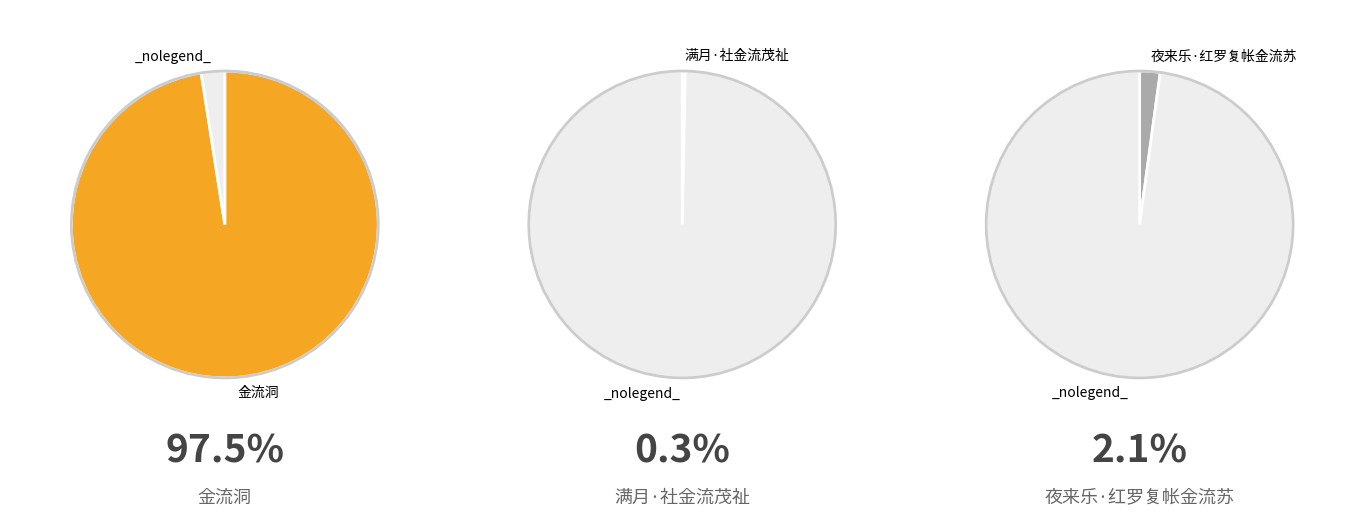

Combined, what portion of the pie is 夜来乐·红罗复帐金流苏 and 满月·社金流茂祉?

2.5%